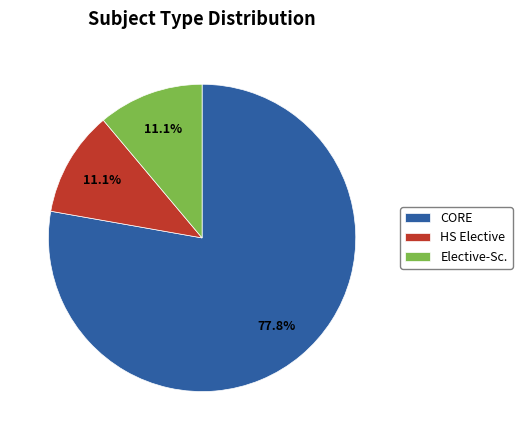

What is the largest slice in the pie chart?

CORE